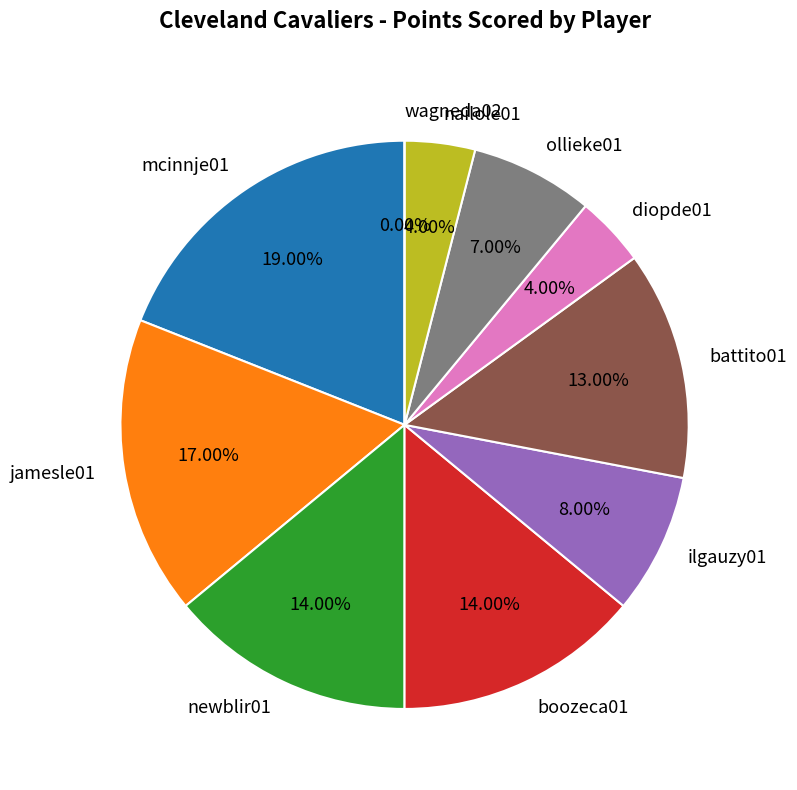

What portion of the pie excludes newblir01?

86.0%